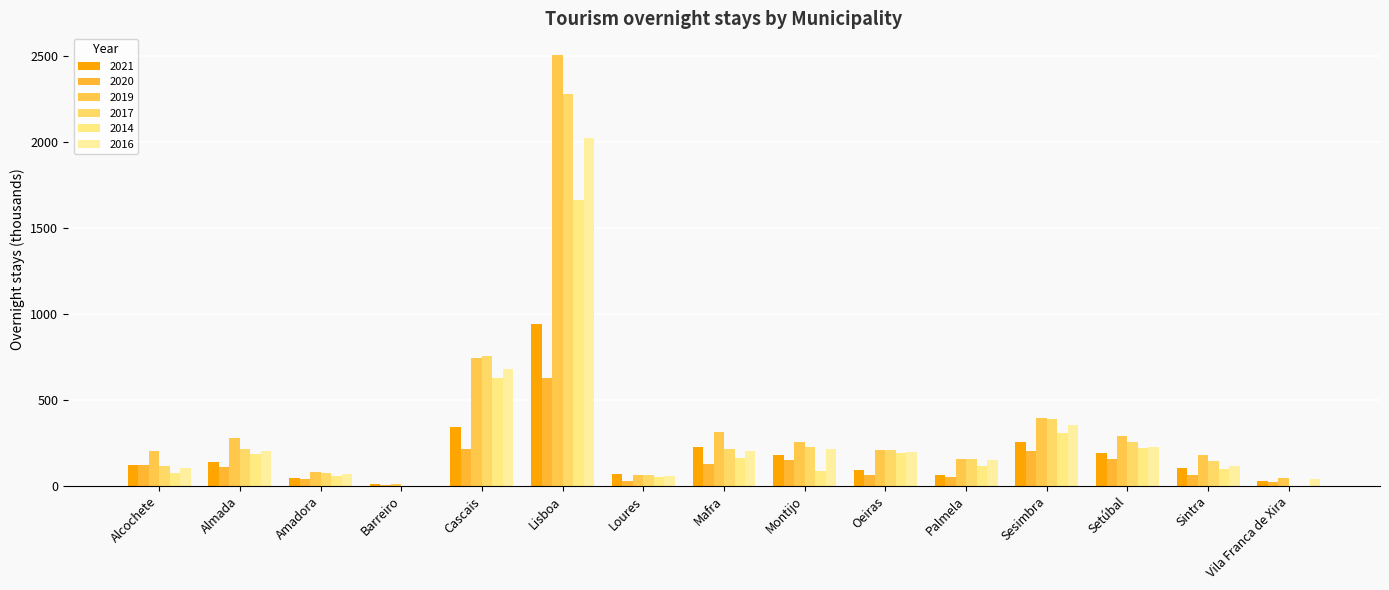

Between Lisboa and Alcochete, which is larger?

Lisboa